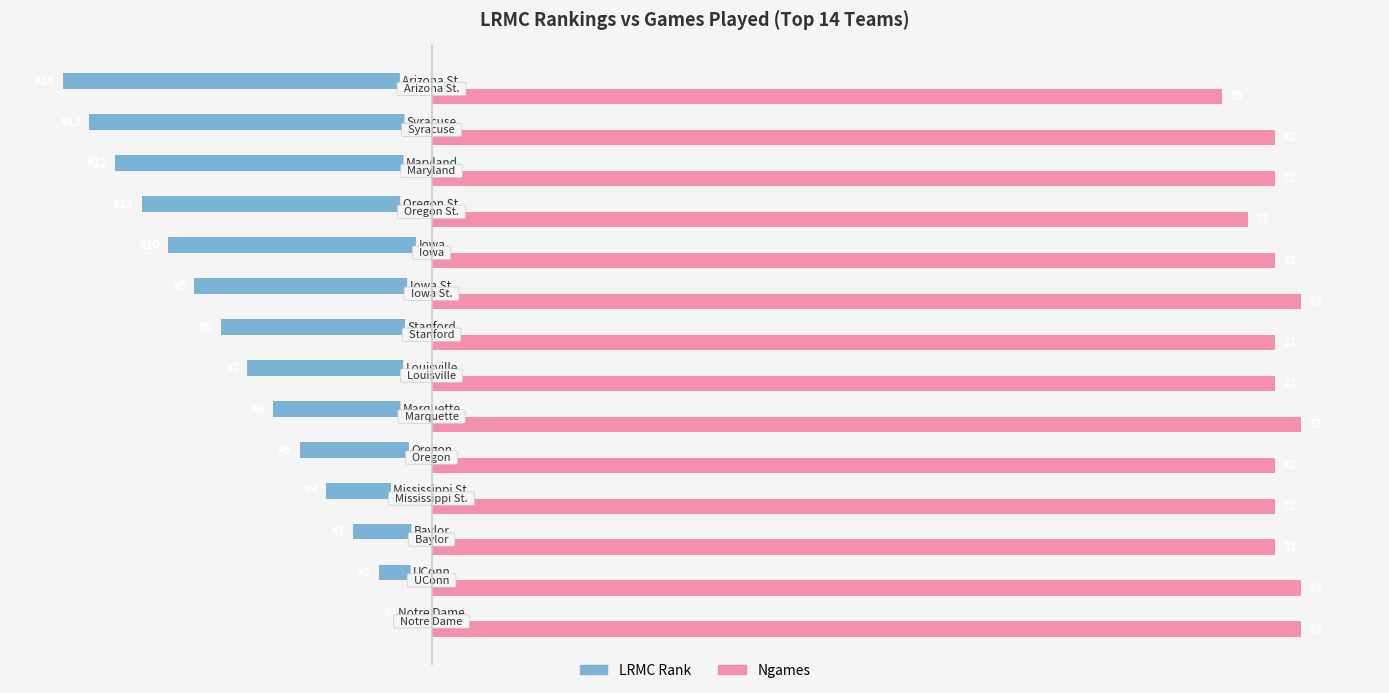

Rank the series by their average value, from highest to lowest.

Ngames, LRMC Rank